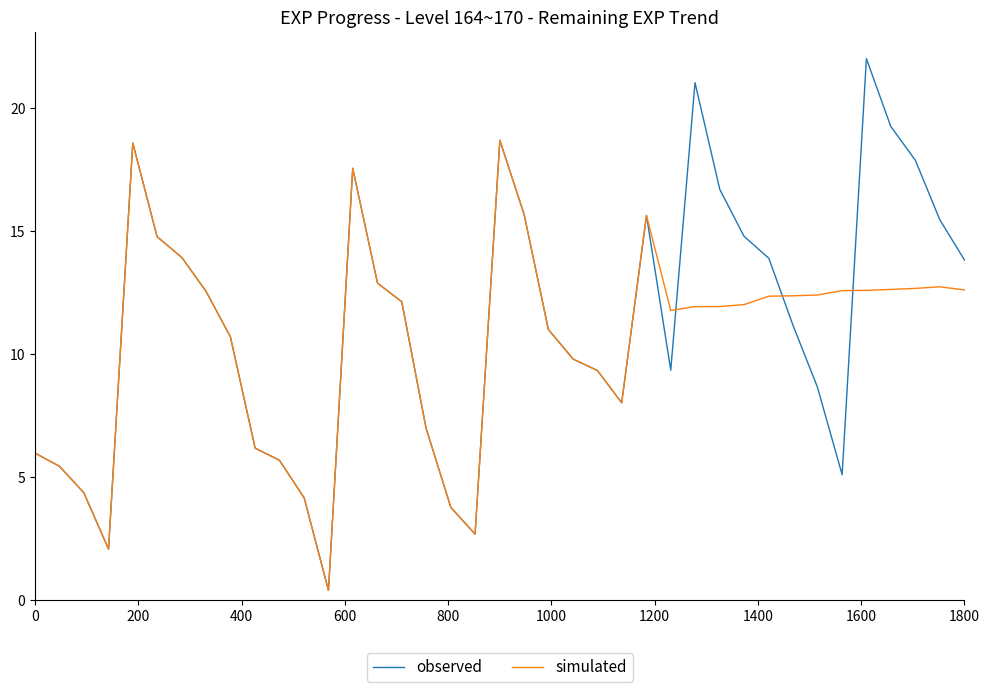

Rank the series by their maximum value, from lowest to highest.

simulated, observed